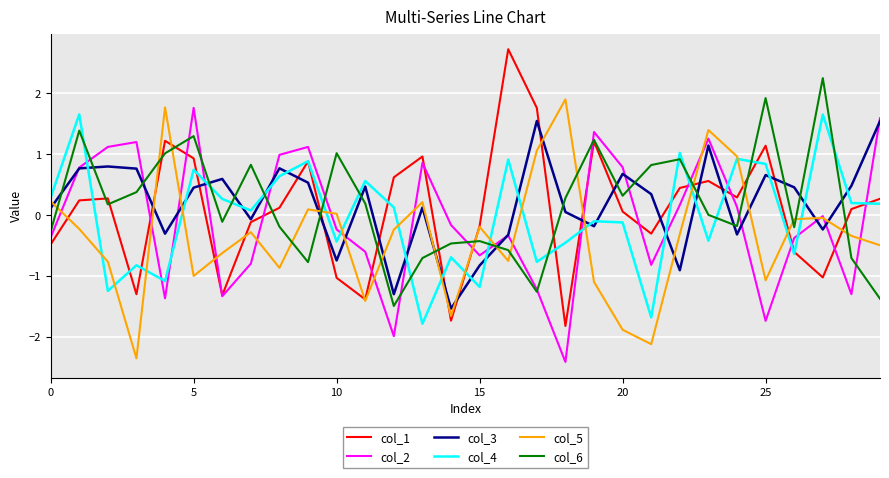

What is the minimum value for col_1?

-1.8